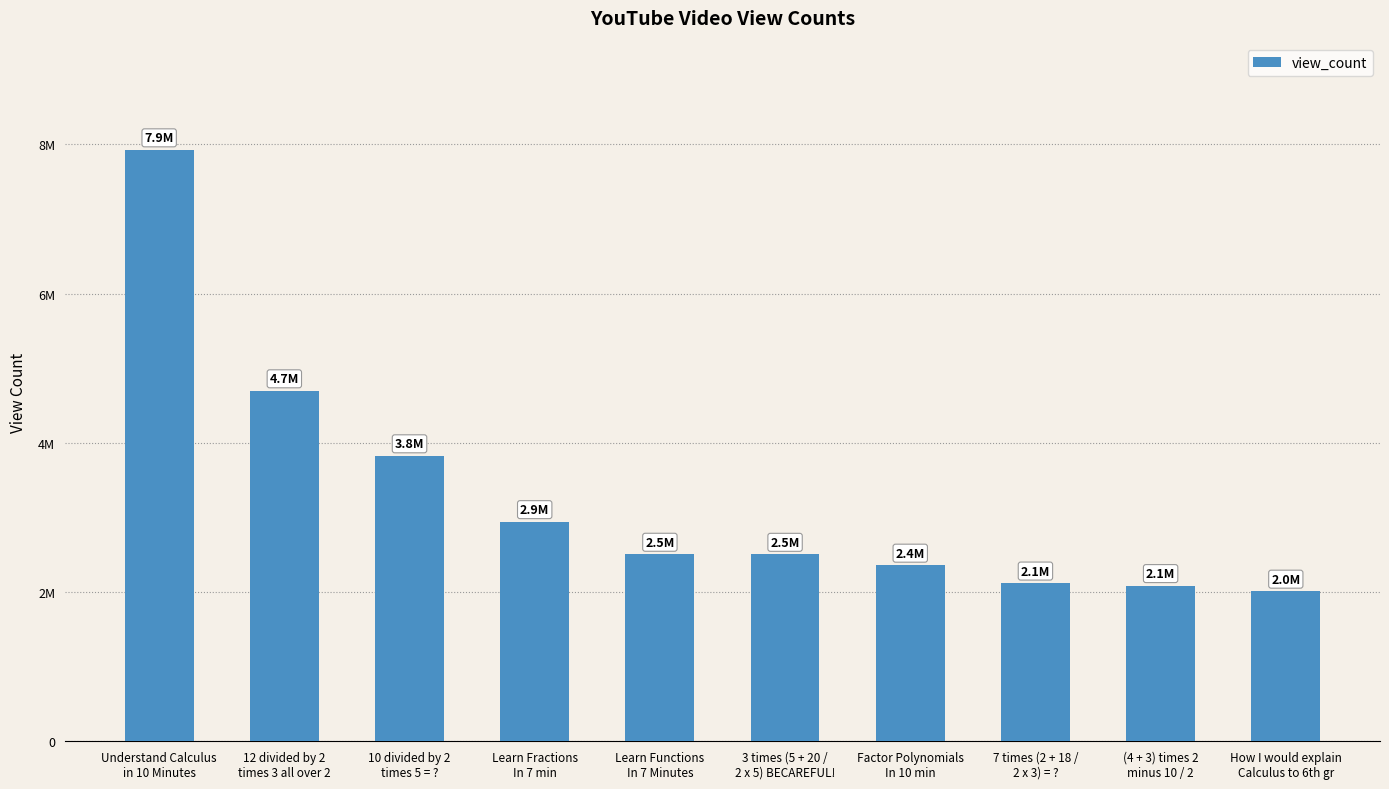

What is the label of the 8th bar from the left?

7 times (2 + 18 /
2 x 3) = ?